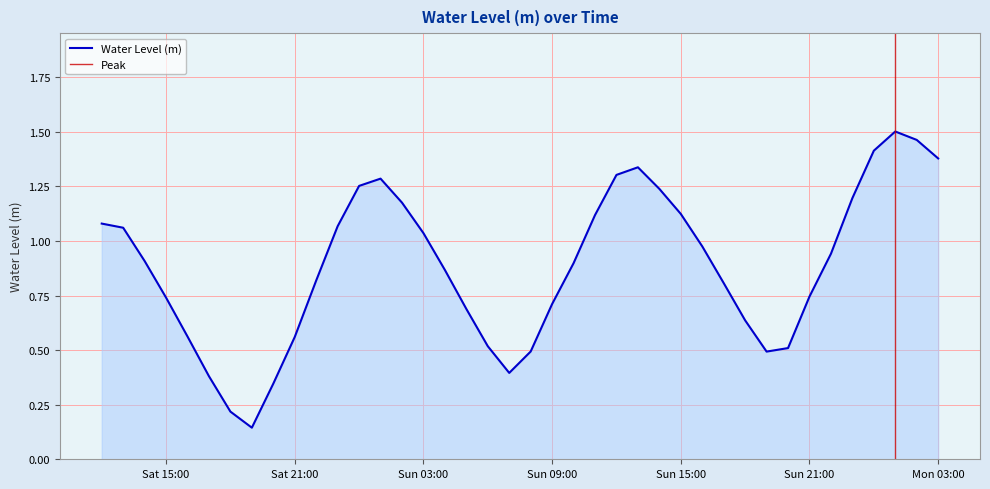

What is the change in value from 2024-09-08 10:00:00 to 2024-09-08 11:00:00?

+0.2